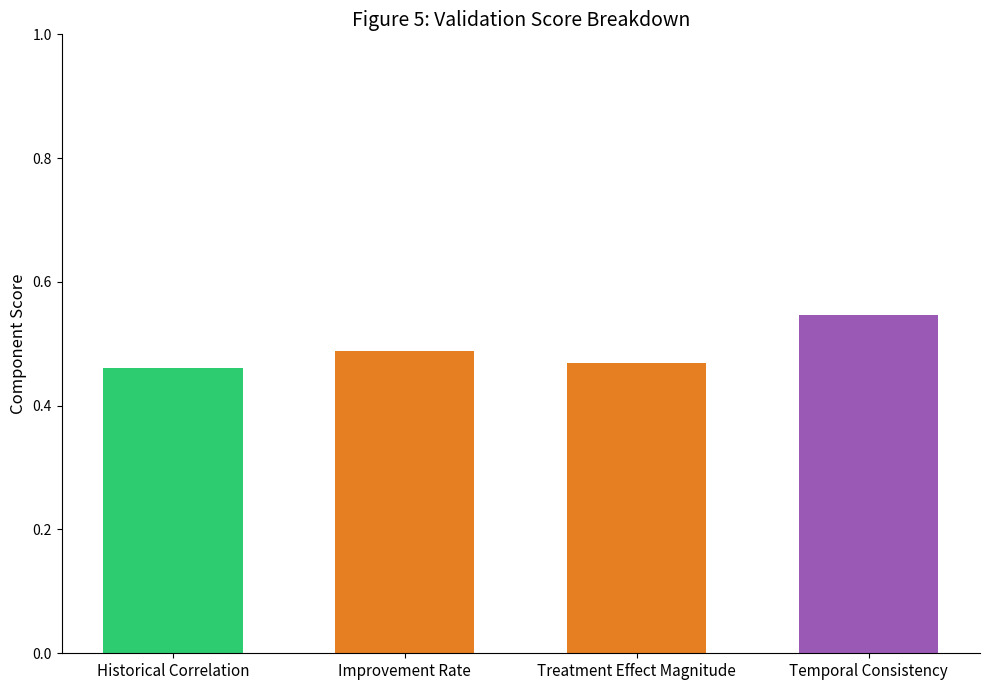

Reading left to right, list all the values displayed in this chart.

smart parking systems=0.5	accurate vehicle occupancy=0.5	smart city projects=0.5	upcoming smart city=0.5